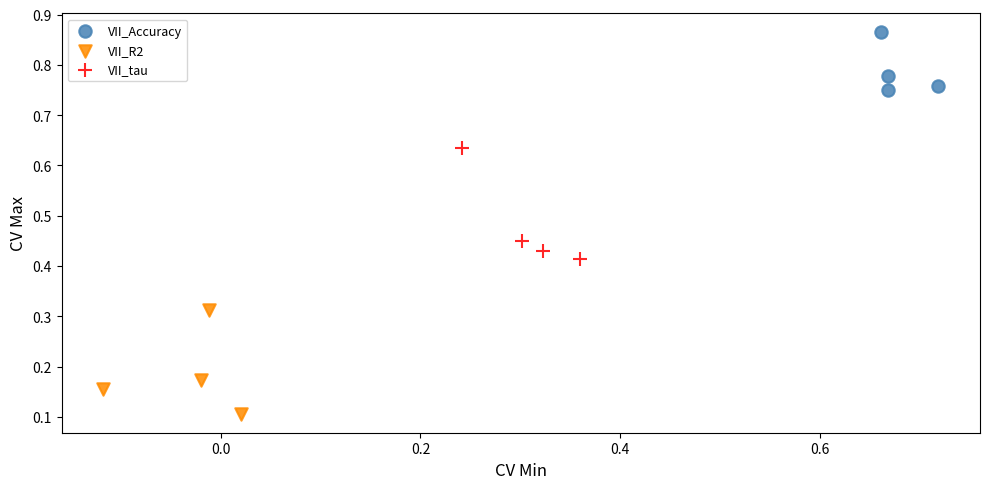

What are all the series names shown in the legend?

VII_Accuracy, VII_R2, VII_tau